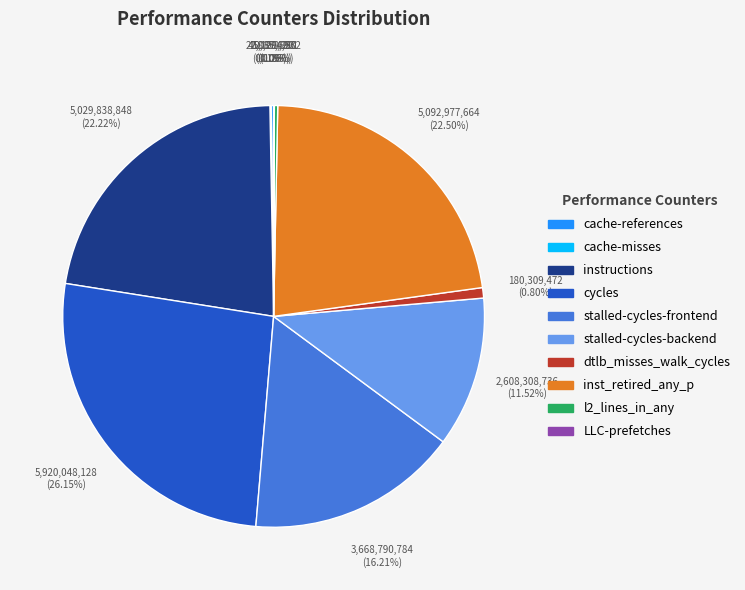

What is the ratio of the value at instructions to the value at stalled-cycles-frontend?

1.4